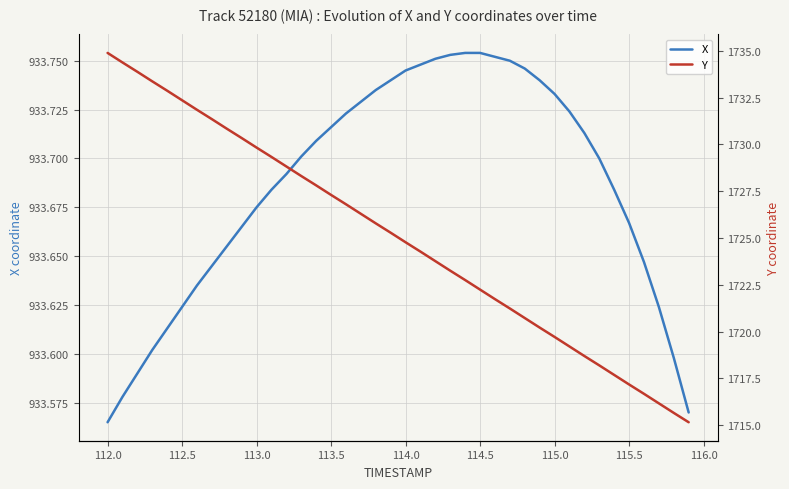

What is the maximum value for Y?

1734.9